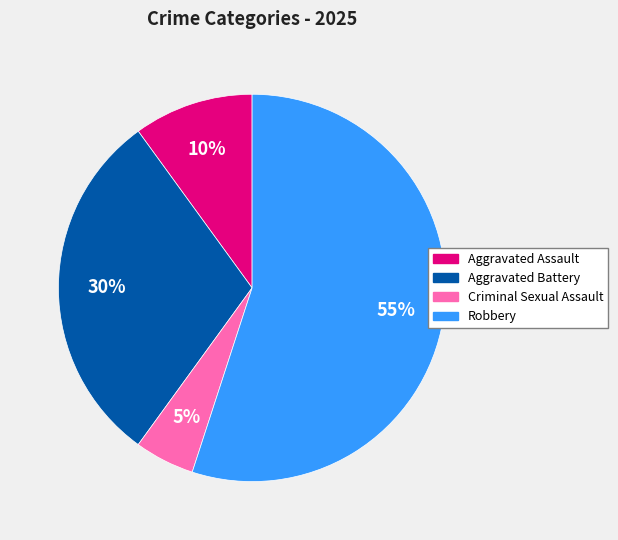

Which has a higher value, Robbery or Aggravated Assault?

Robbery